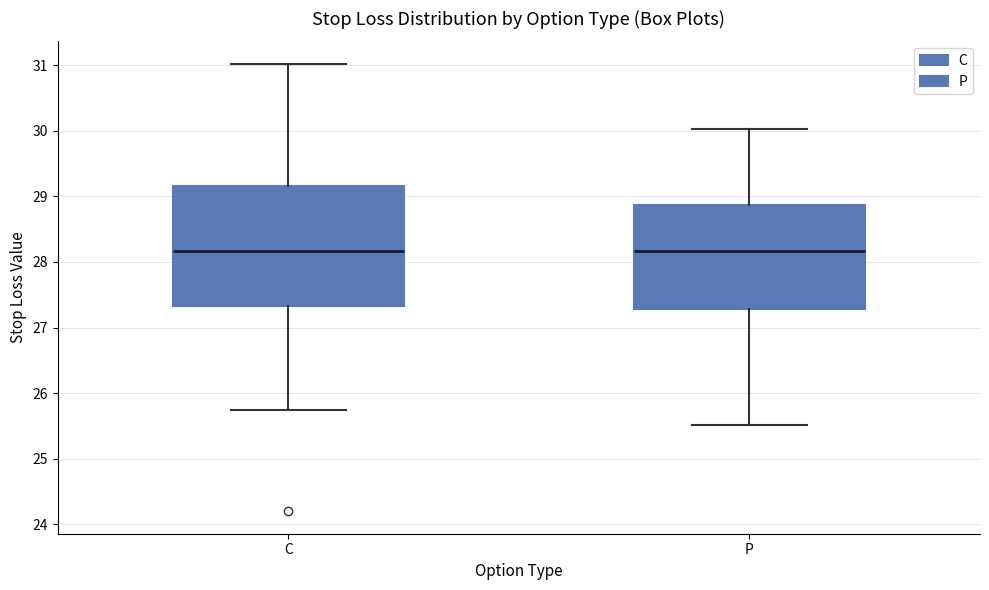

Which box is the tallest, from its lower edge to its upper edge?

C